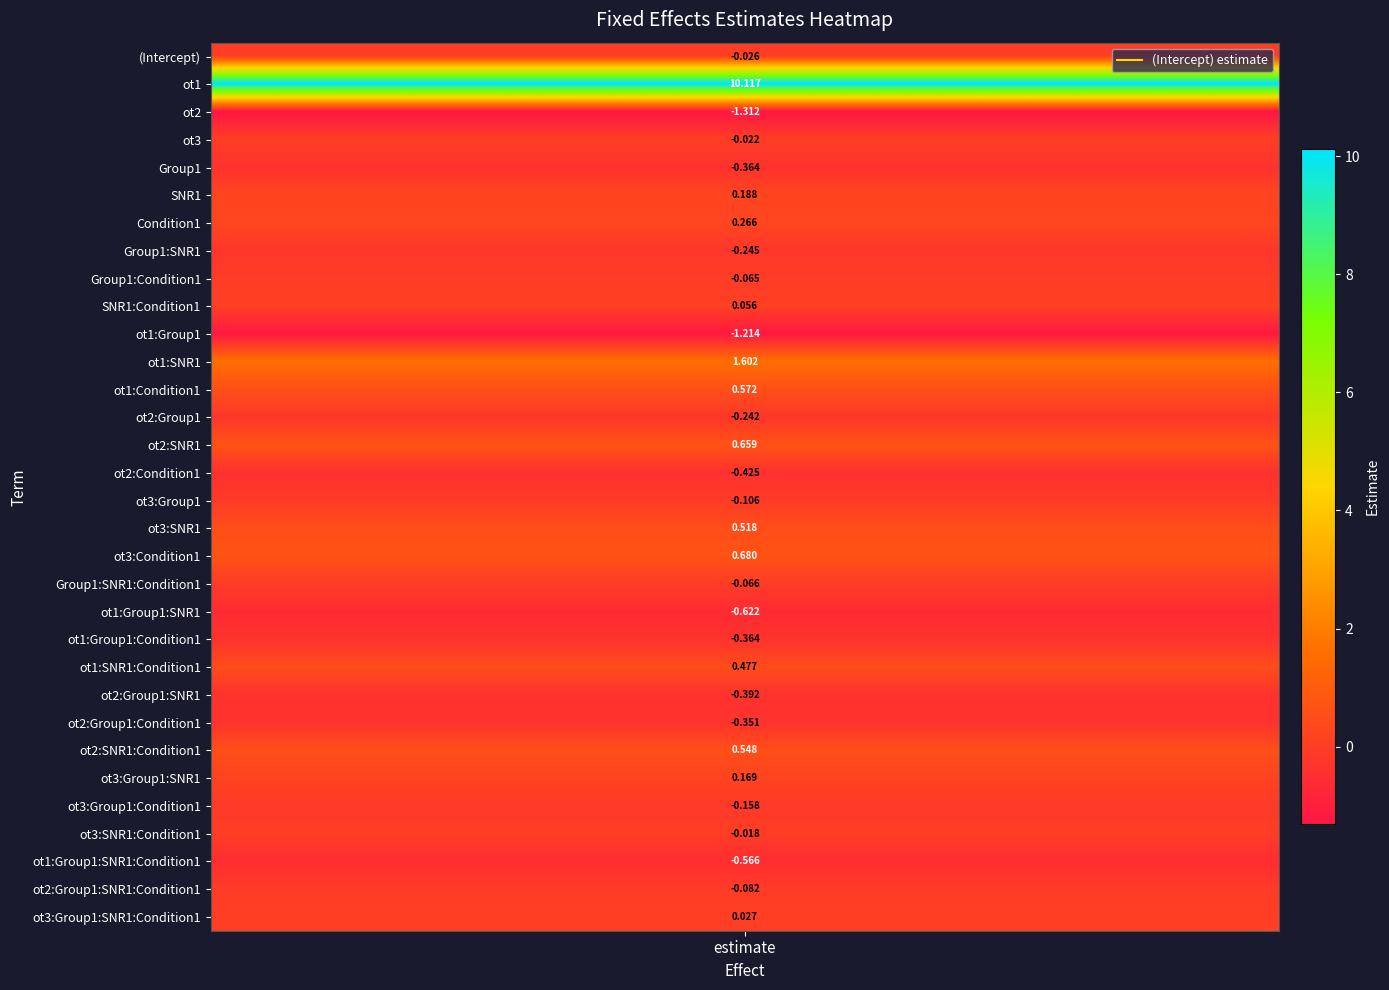

What is the difference between the maximum and minimum values?

11.4